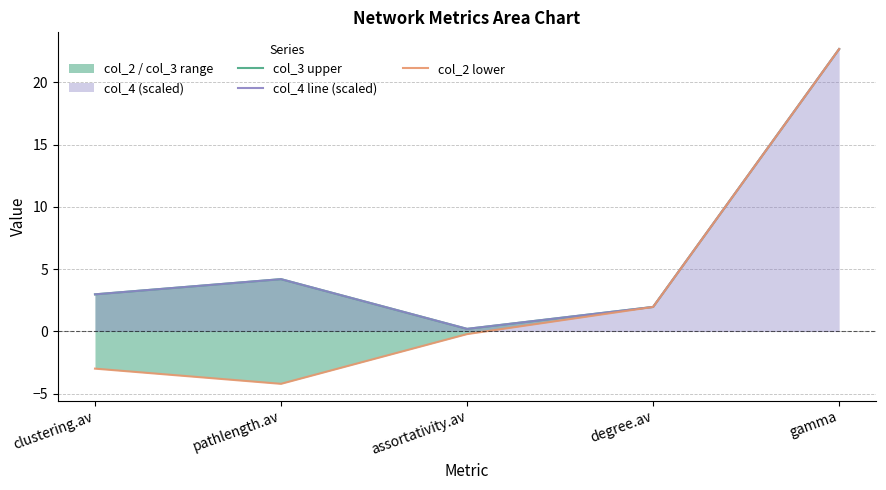

What is the sum of the col_3 upper values at pathlength.av and clustering.av?

7.2